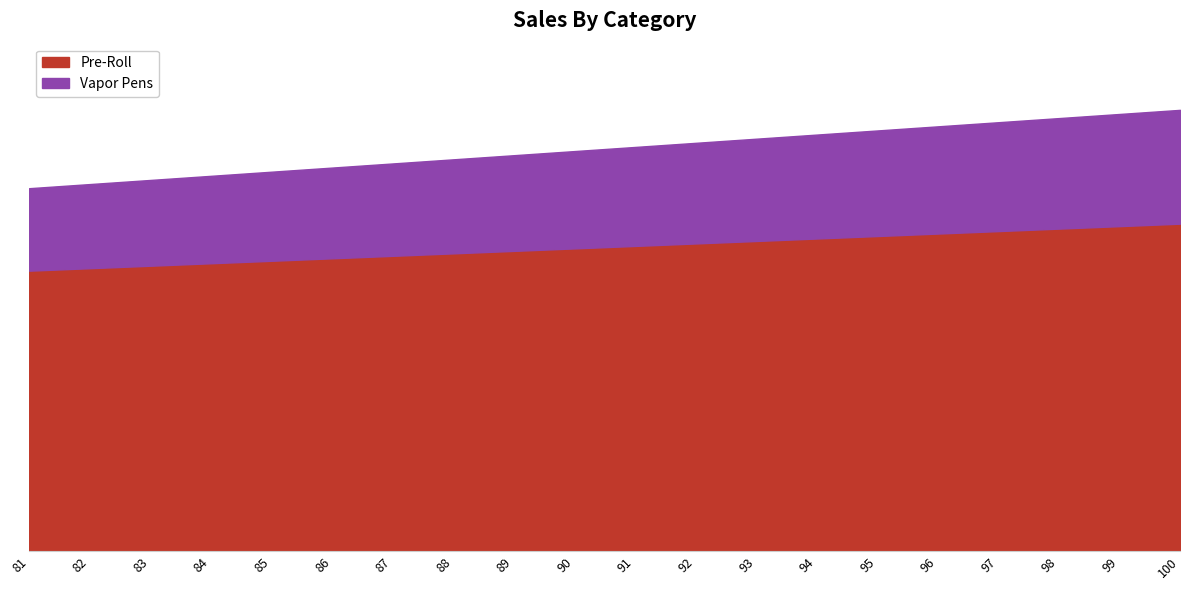

What are all the series names shown in the legend?

Pre-Roll, Vapor Pens